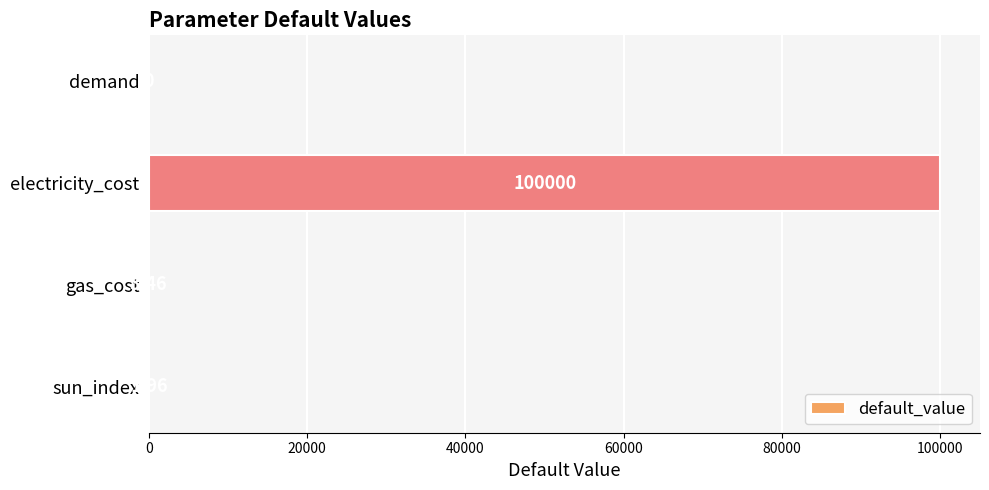

Count the number of values greater than 3.

2